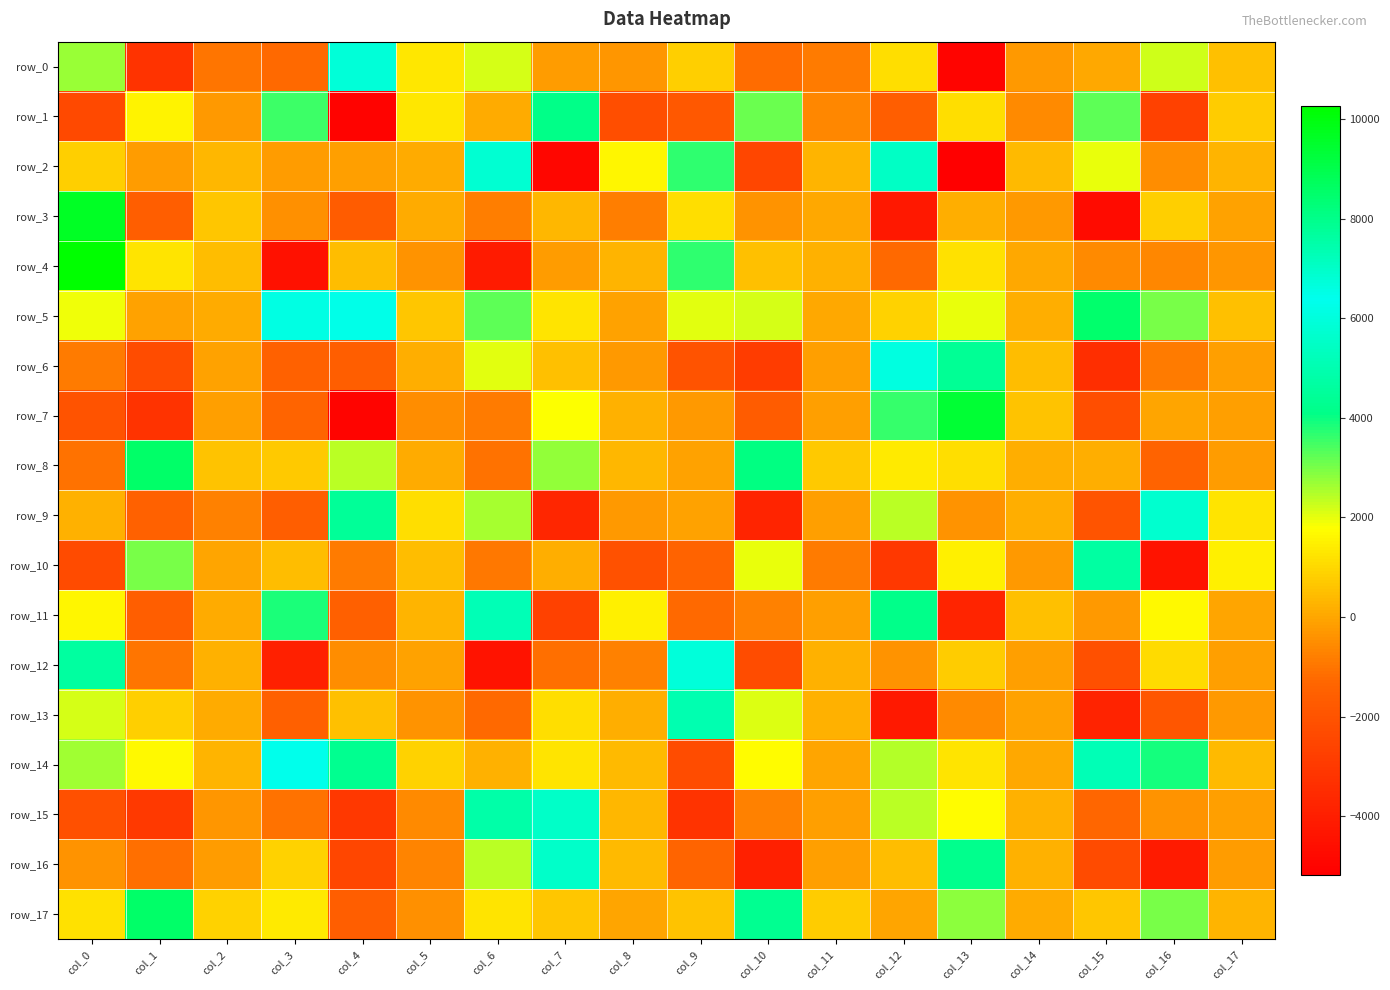

Is it true that row_7 equals 6119.1 at col_12?

False